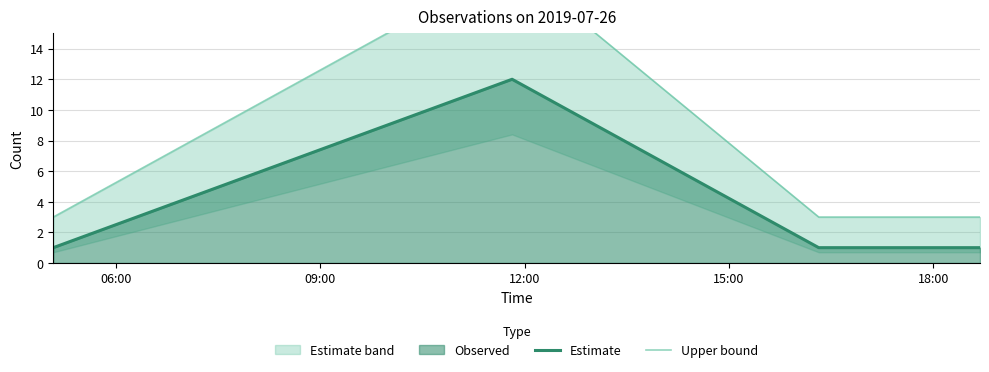

True or false: Upper bound and Estimate cross at least once.

False